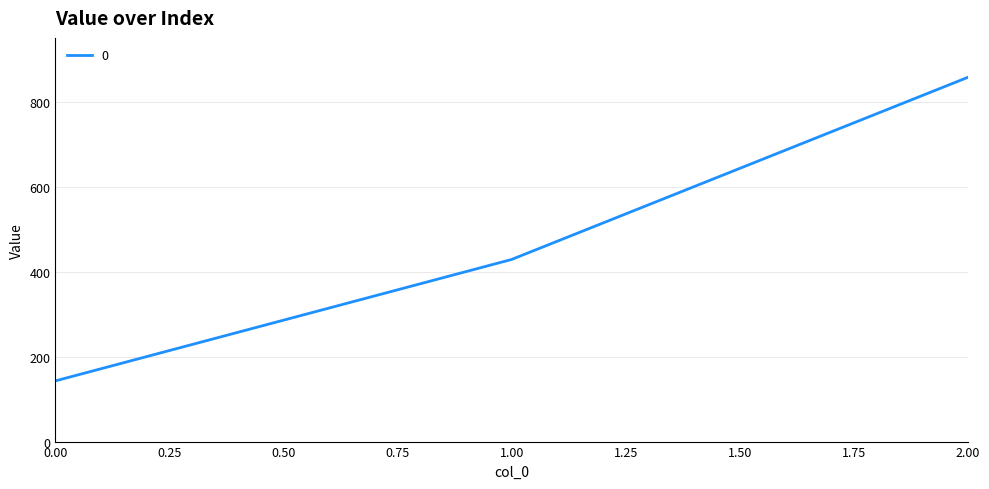

What is the difference between the maximum and minimum values?

714.3